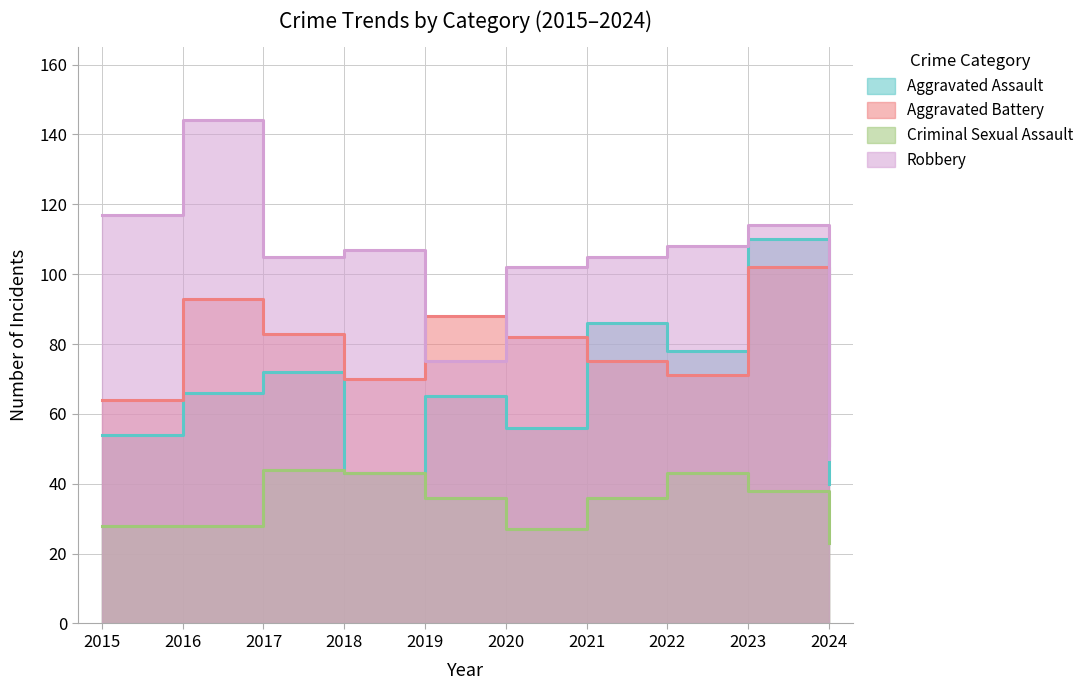

How many lines are shown in the chart?

4